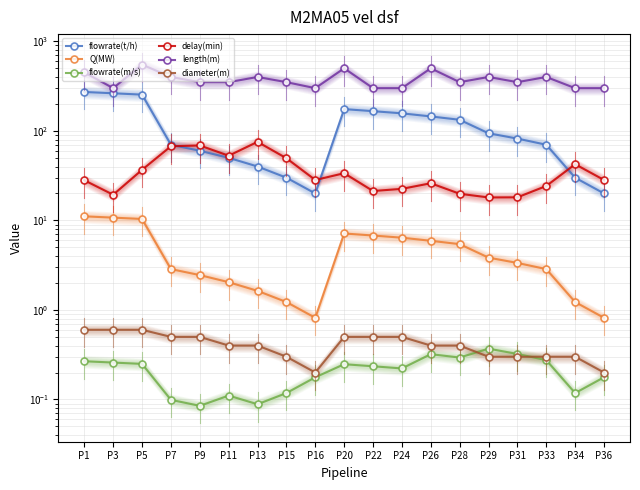

List the series in order of their peak value, highest first.

length(m), flowrate(t/h), delay(min), Q(MW), diameter(m), flowrate(m/s)